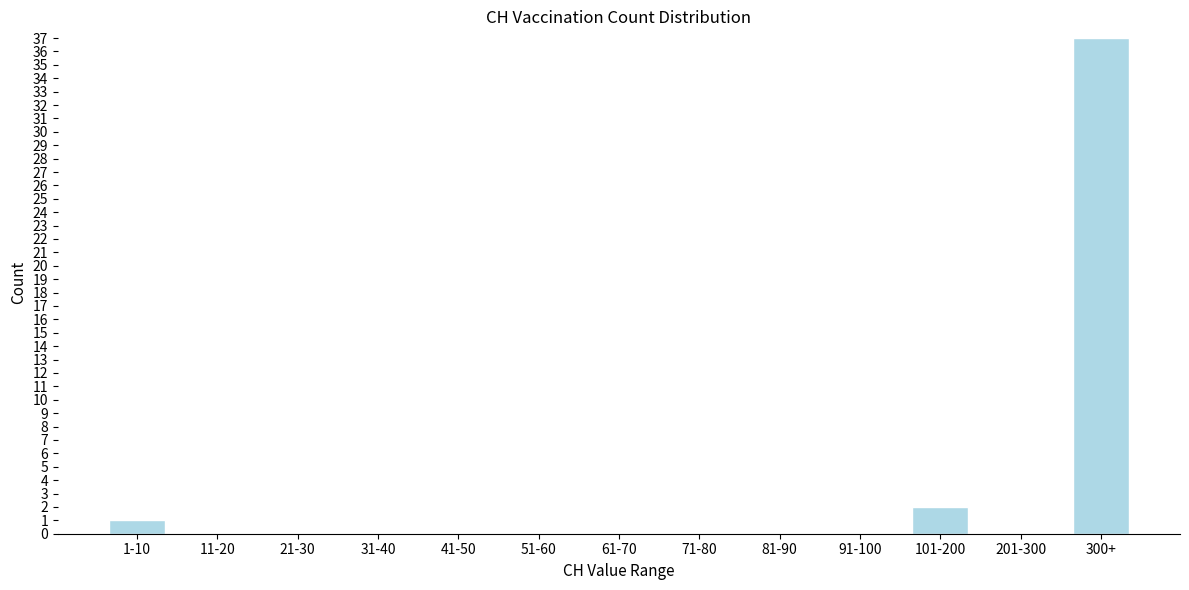

Reading left to right, transcribe all the data shown in this chart.

1-10=1	11-20=0	21-30=0	31-40=0	41-50=0	51-60=0	61-70=0	71-80=0	81-90=0	91-100=0	101-200=2	201-300=0	300+=37